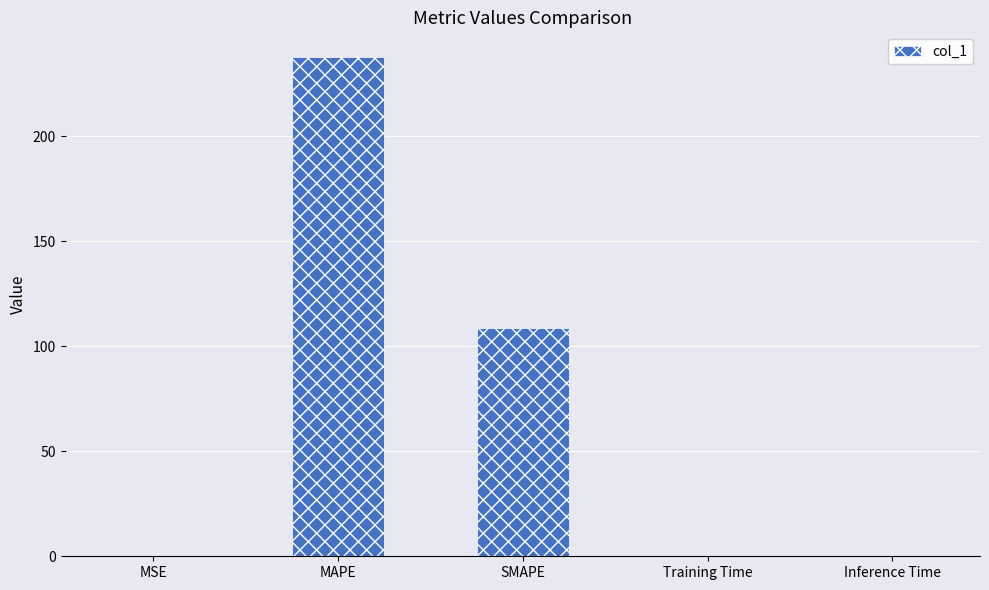

What is the sum of the values at MAPE and SMAPE?

346.2